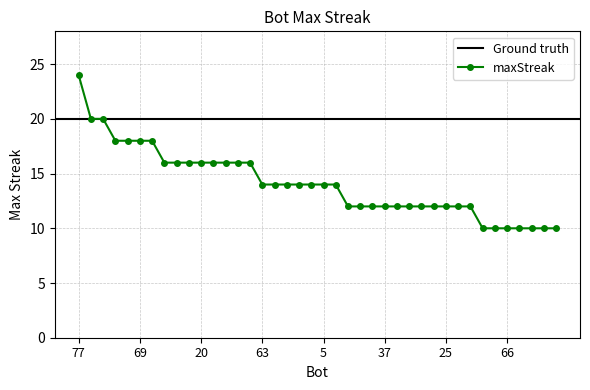

How many values are between 12 and 16?

26